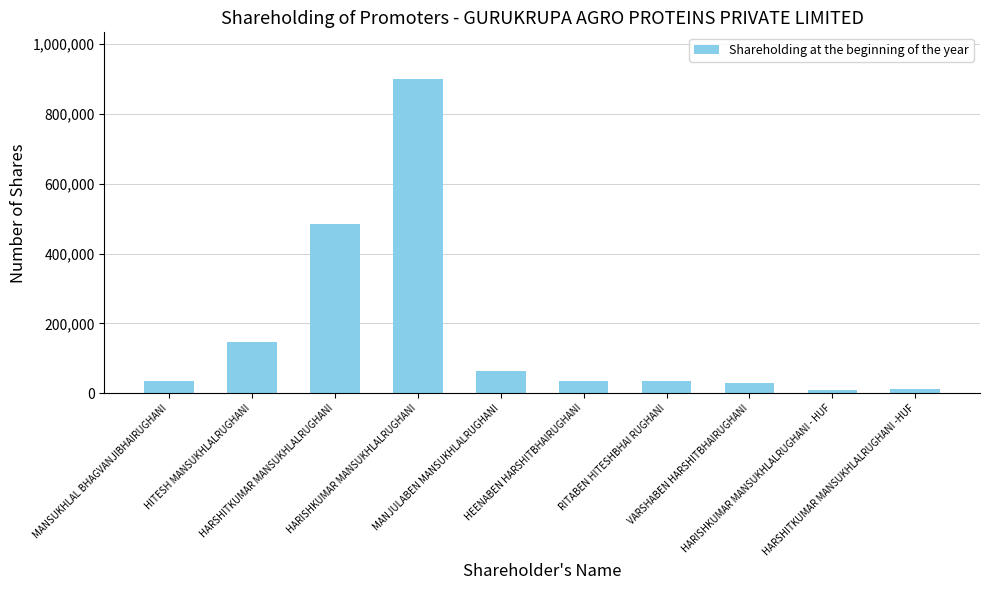

What is the difference between the maximum and minimum values?

889320